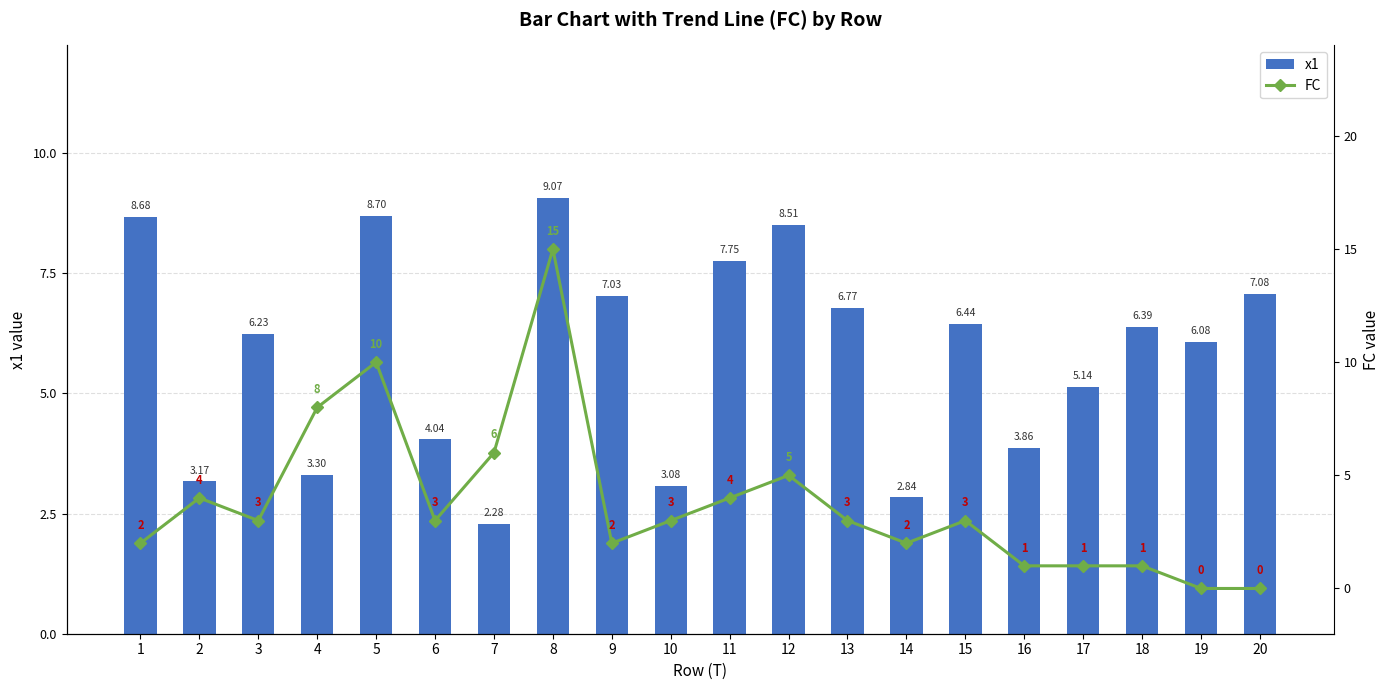

List the series in order of their overall mean, lowest first.

FC, x1